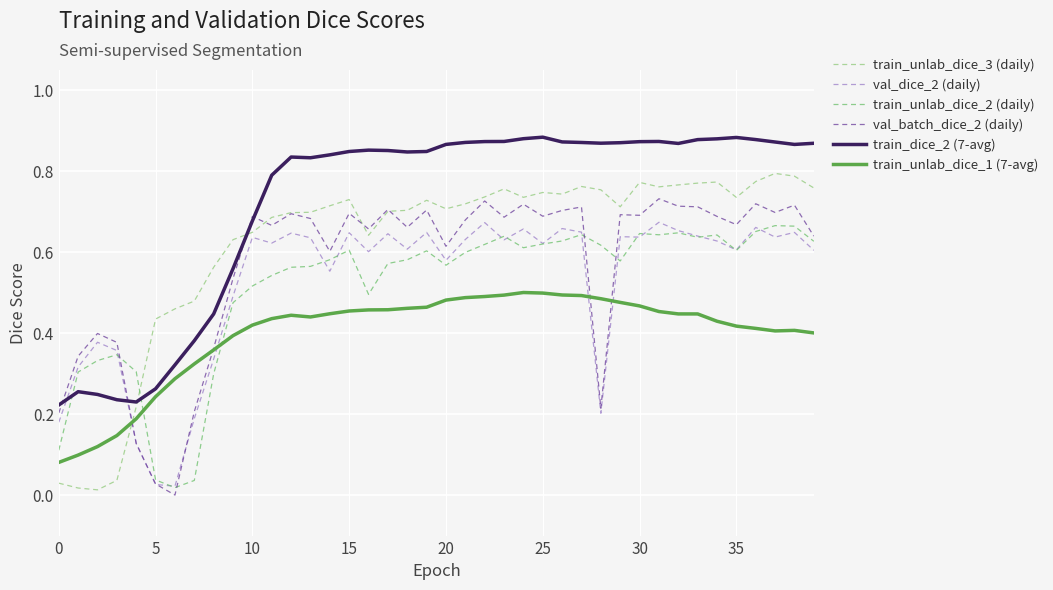

Which series has the largest total across all categories?

train_dice_2 (7-avg)